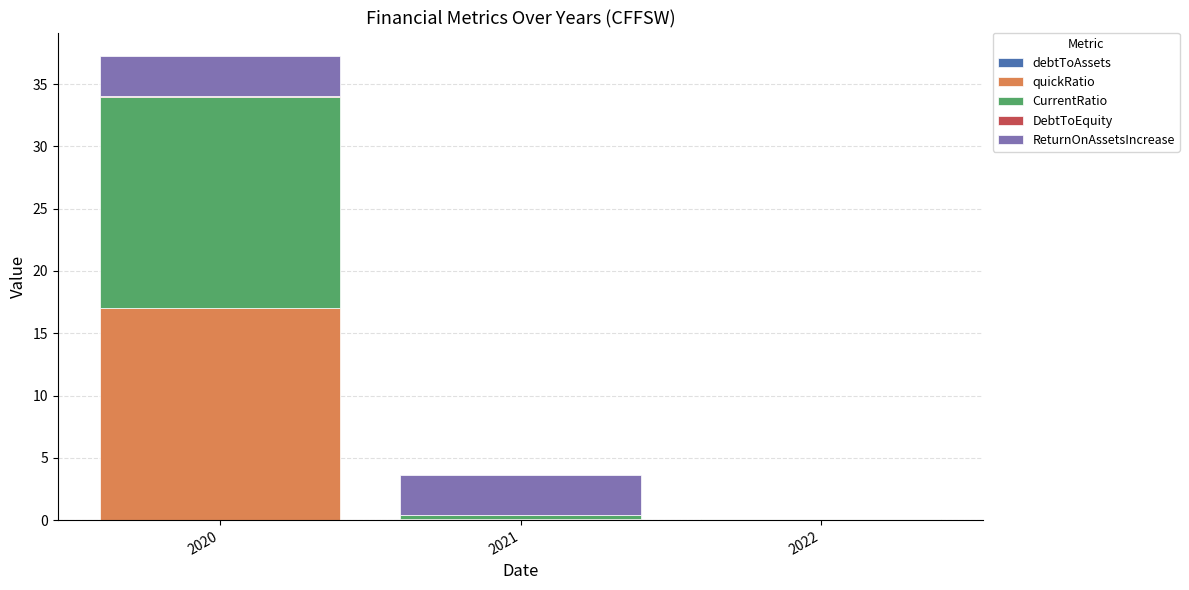

Which series has the largest range (max minus min)?

quickRatio